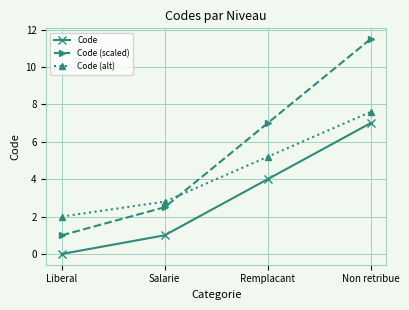

What are all the series names shown in the legend?

Code, Code (scaled), Code (alt)